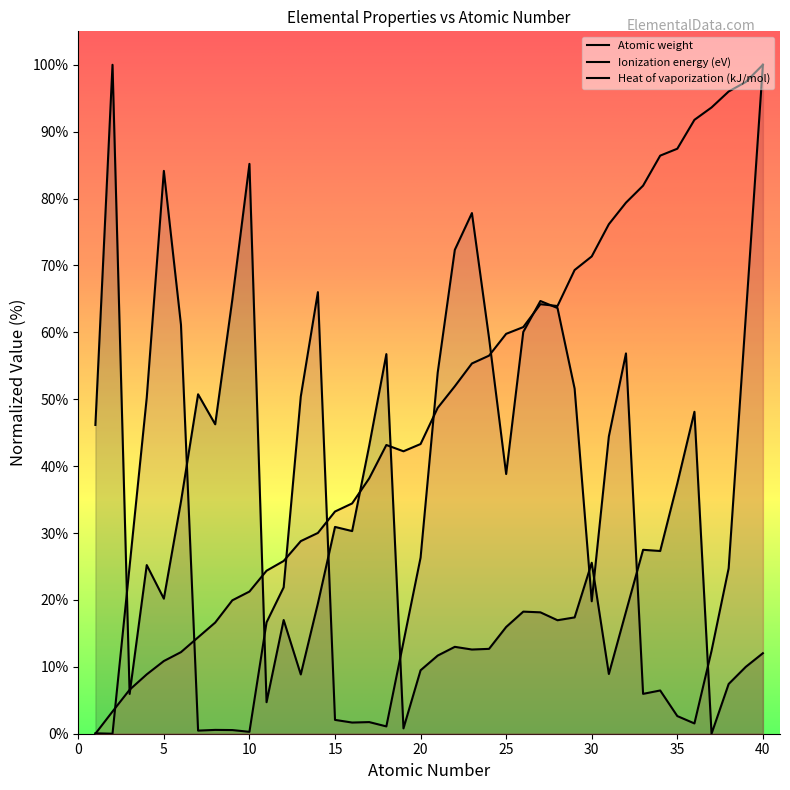

How many values in the Heat of vaporization (kJ/mol) series are below 25?

20